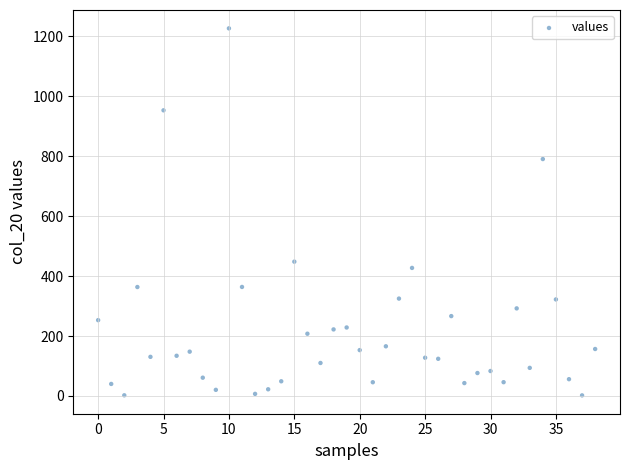

What is the range of Y values (max minus min)?

1224.3